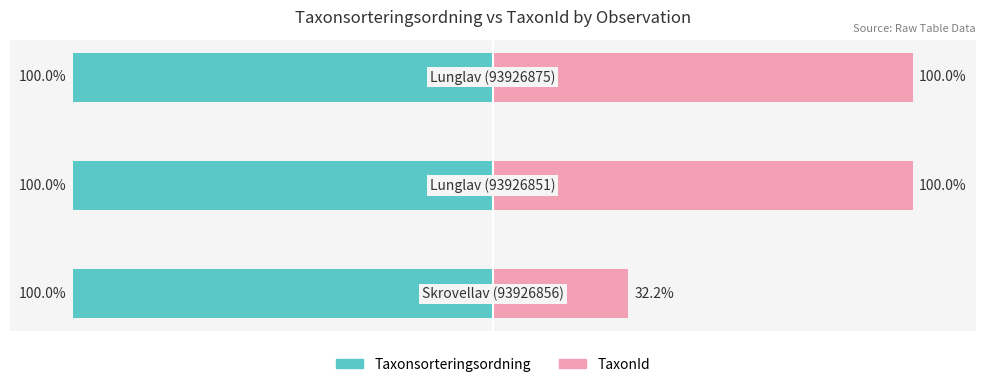

How many bars are there in total?

6